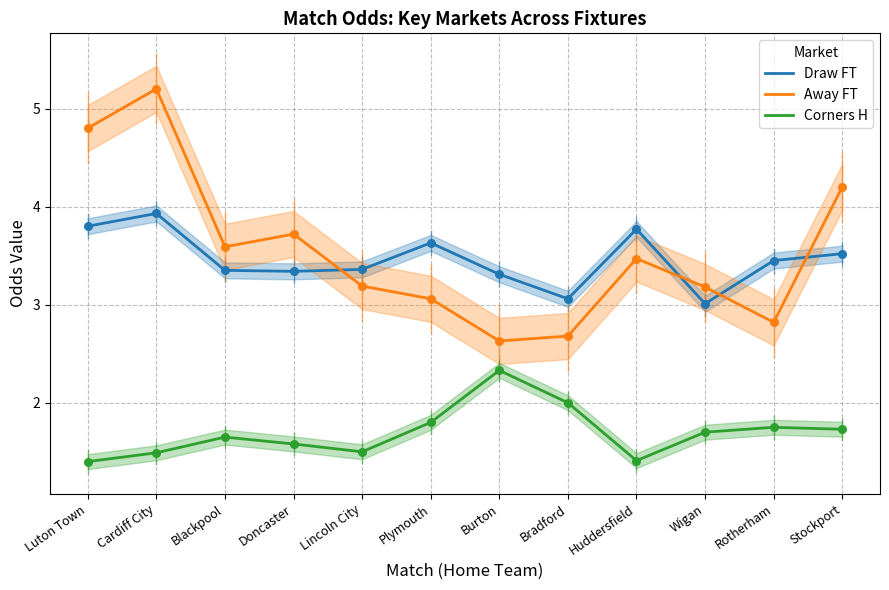

What are all the series names shown in the legend?

Draw FT, Away FT, Corners H